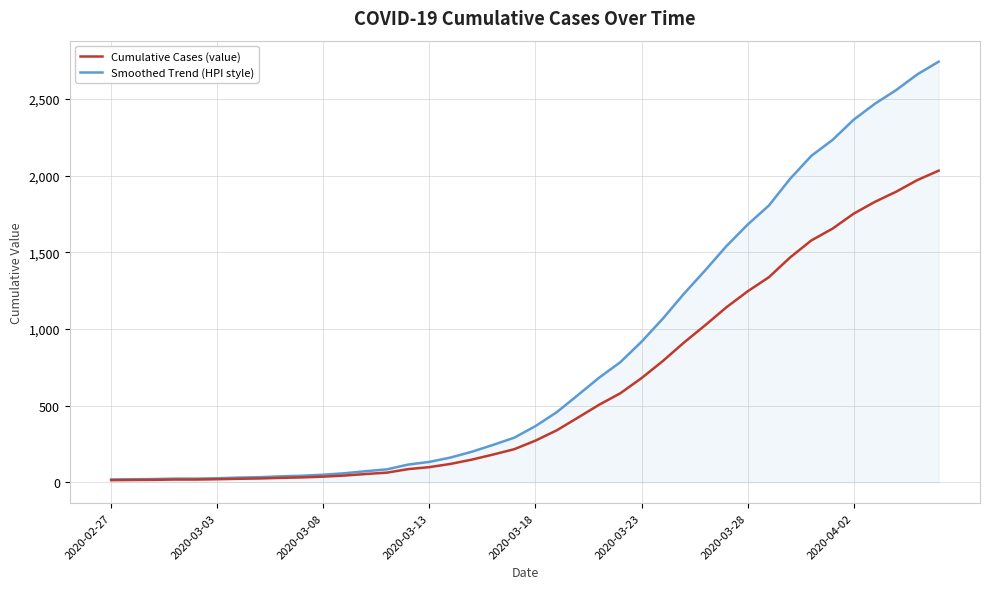

What is the maximum value for Cumulative Cases (value)?

2032.0